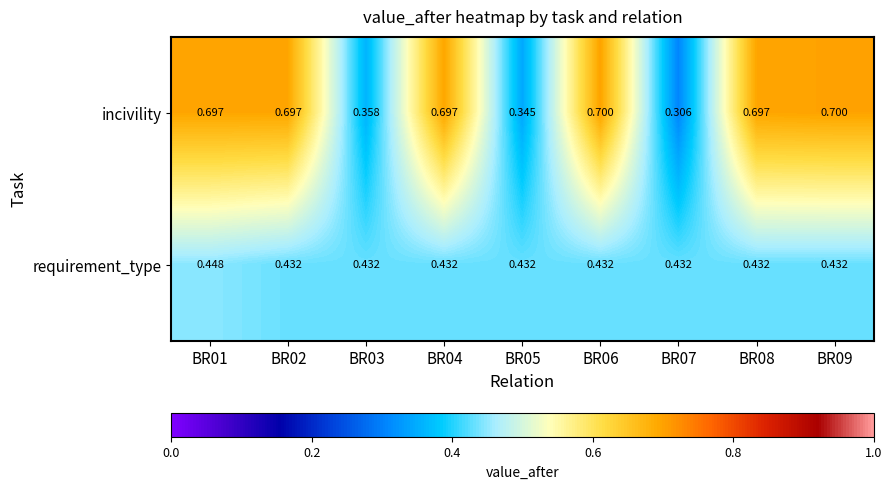

At how many categories does at least one series exceed 0?

9